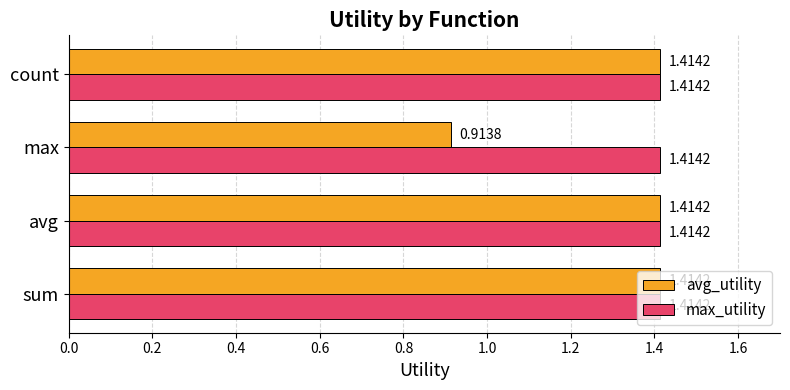

At which label is avg_utility closest to 1?

max